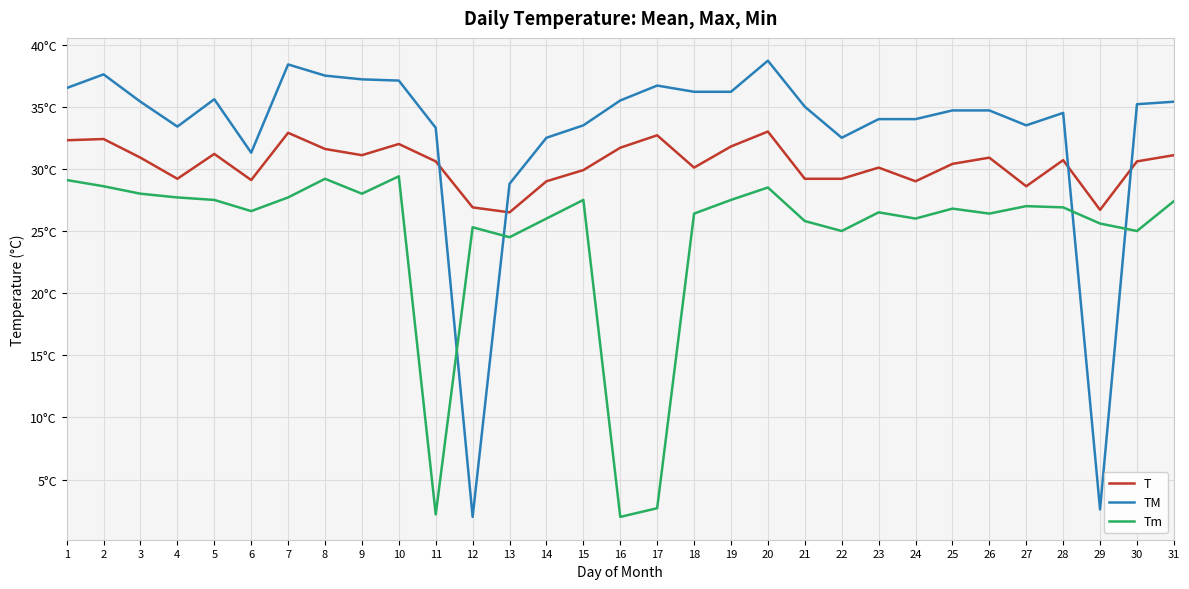

True or false: TM has more than 2 points higher than both neighbors.

True